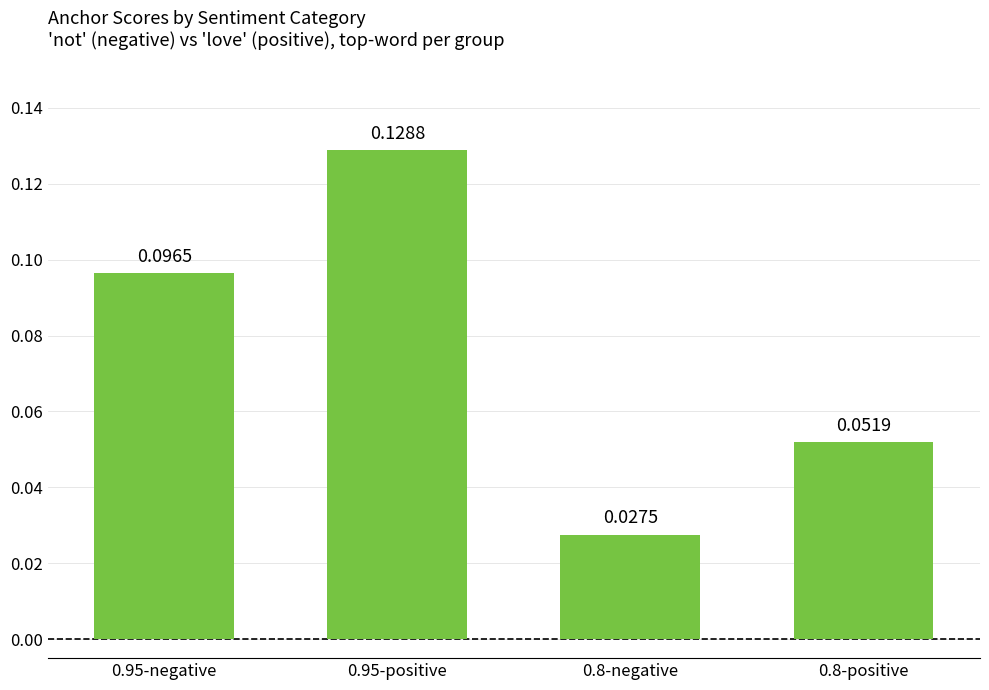

List the labels in order of value, smallest first.

0.8-negative, 0.8-positive, 0.95-negative, 0.95-positive